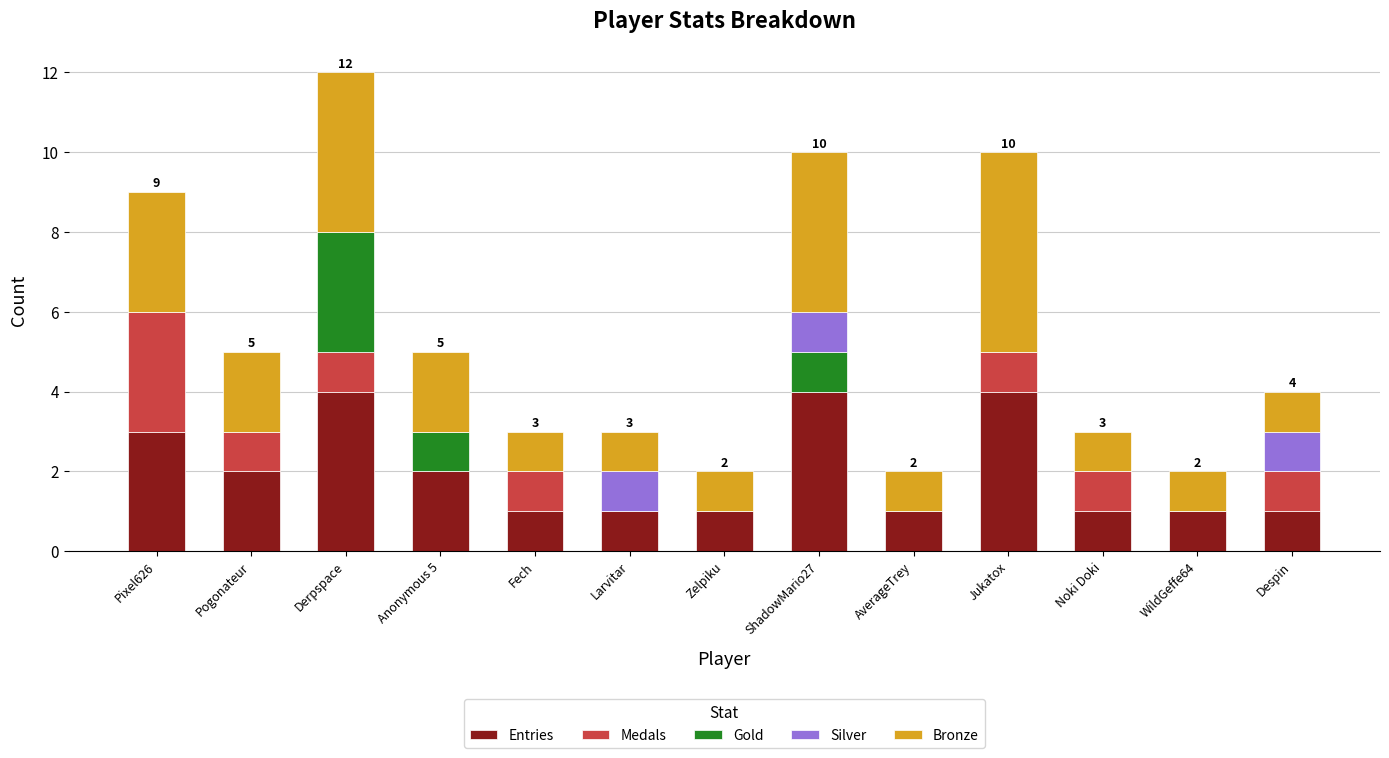

What is the total value across all series at Jukatox?

10